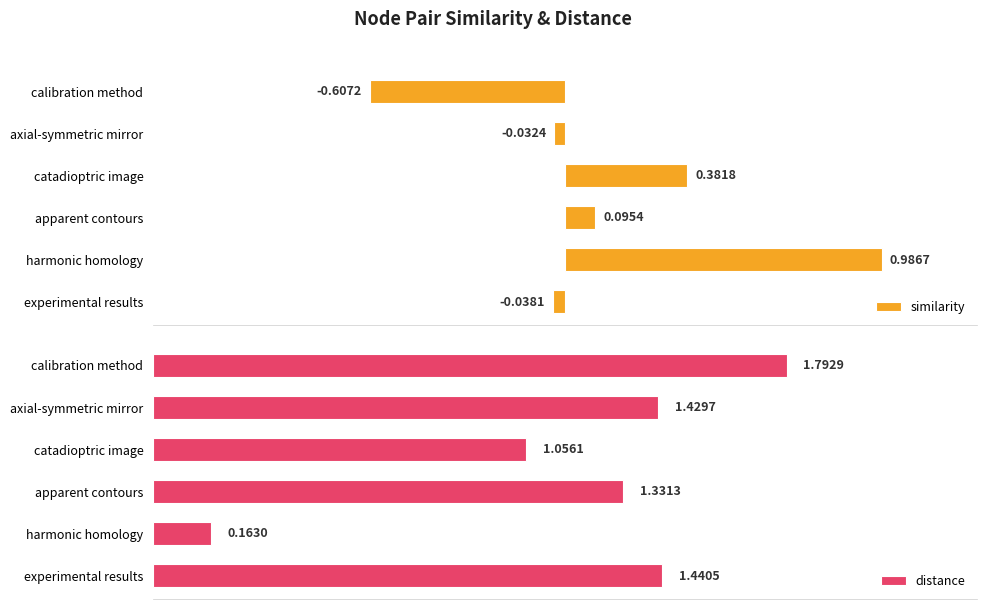

How many data points in similarity are less than 0?

3